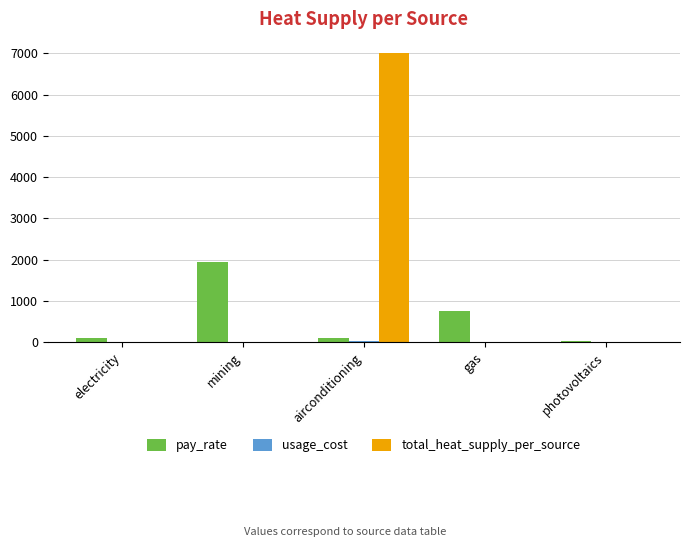

How many series are shown in this chart?

3